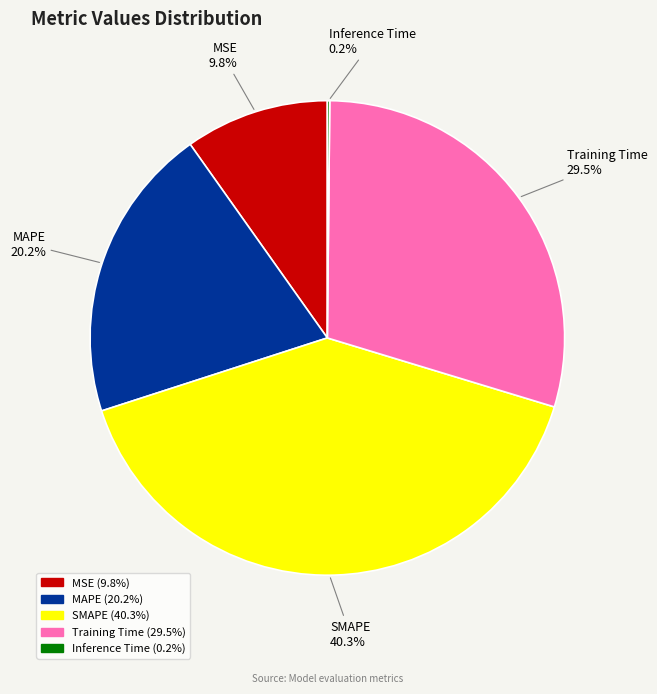

Does MAPE represent more than half of the total?

No